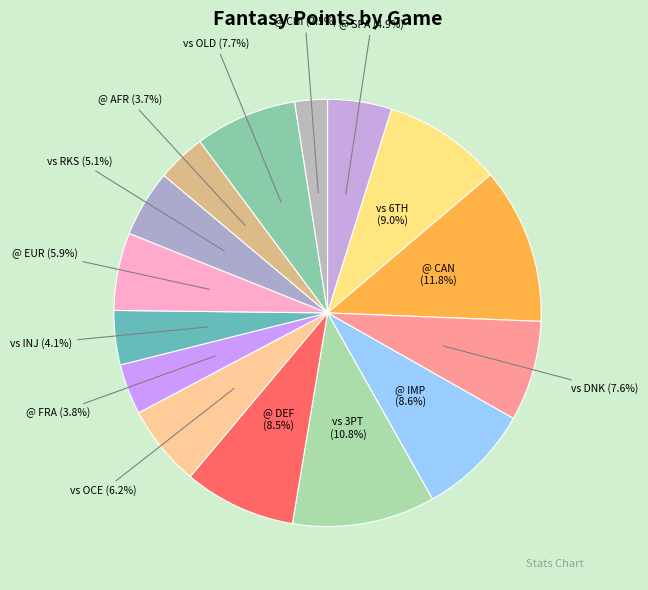

To the nearest percent, what is the difference between the largest and smallest slice percentages?

9%